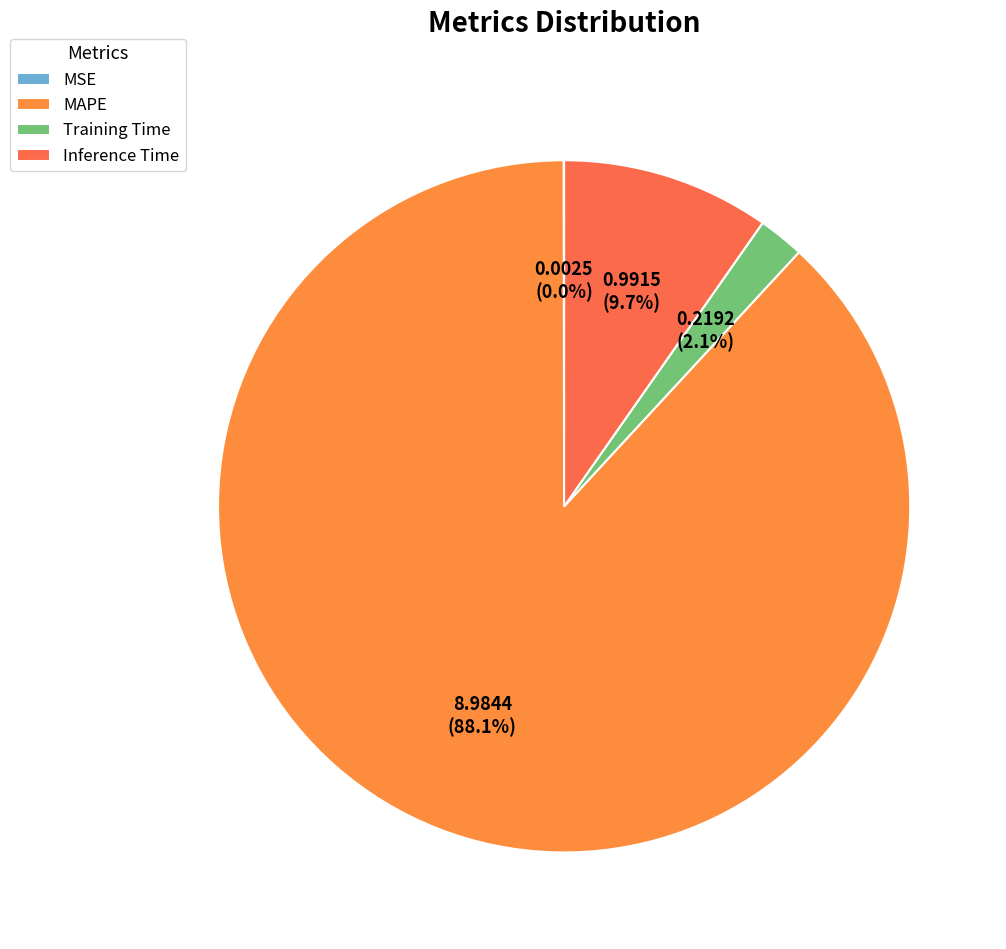

How many segments does this pie chart have?

4